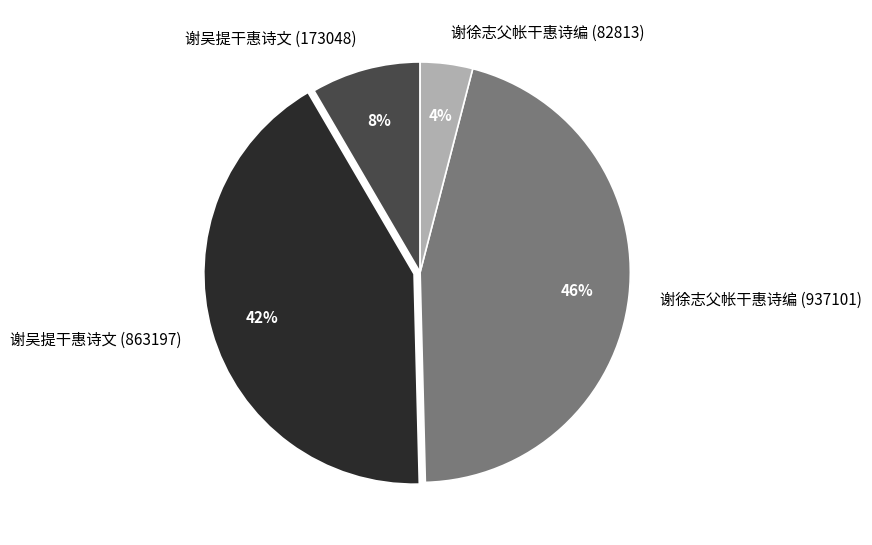

To the nearest percent, what is the difference between the 谢徐志父帐干惠诗编 (82813) and 谢吴提干惠诗文 (173048) slice percentages?

4%